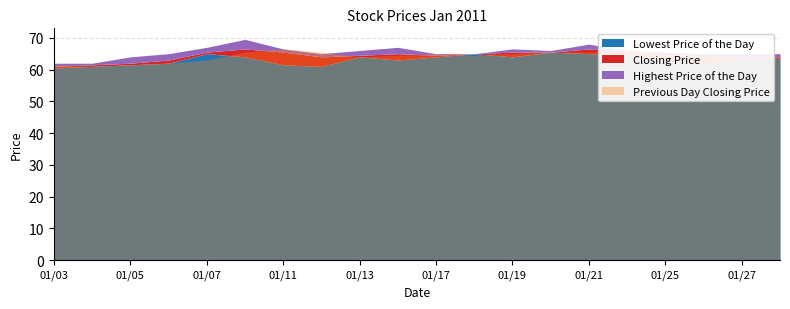

Is the value of Lowest Price of the Day at 20110124 greater than the value of Previous Day Closing Price at 20110106?

Yes